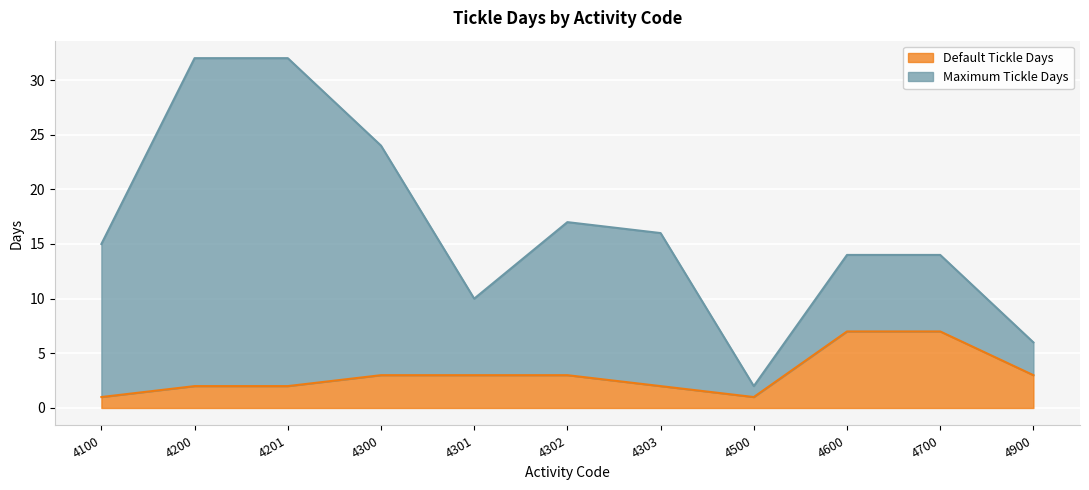

The value of Default Tickle Days at 4600 is 7. True or false?

True